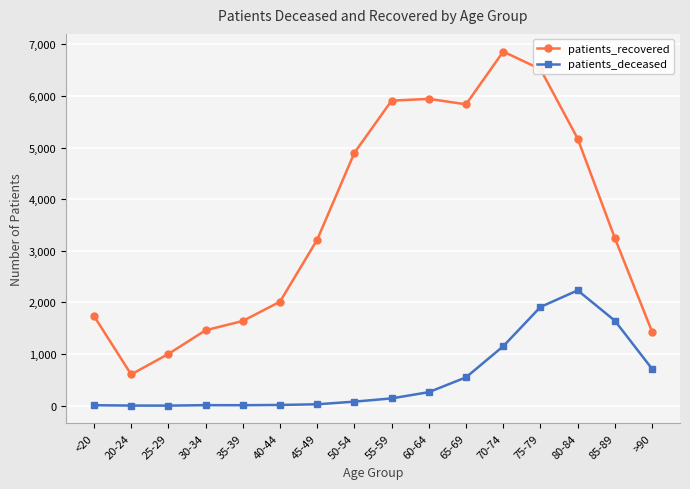

Is the value of patients_deceased at <20 greater than the value of patients_recovered at 40-44?

No